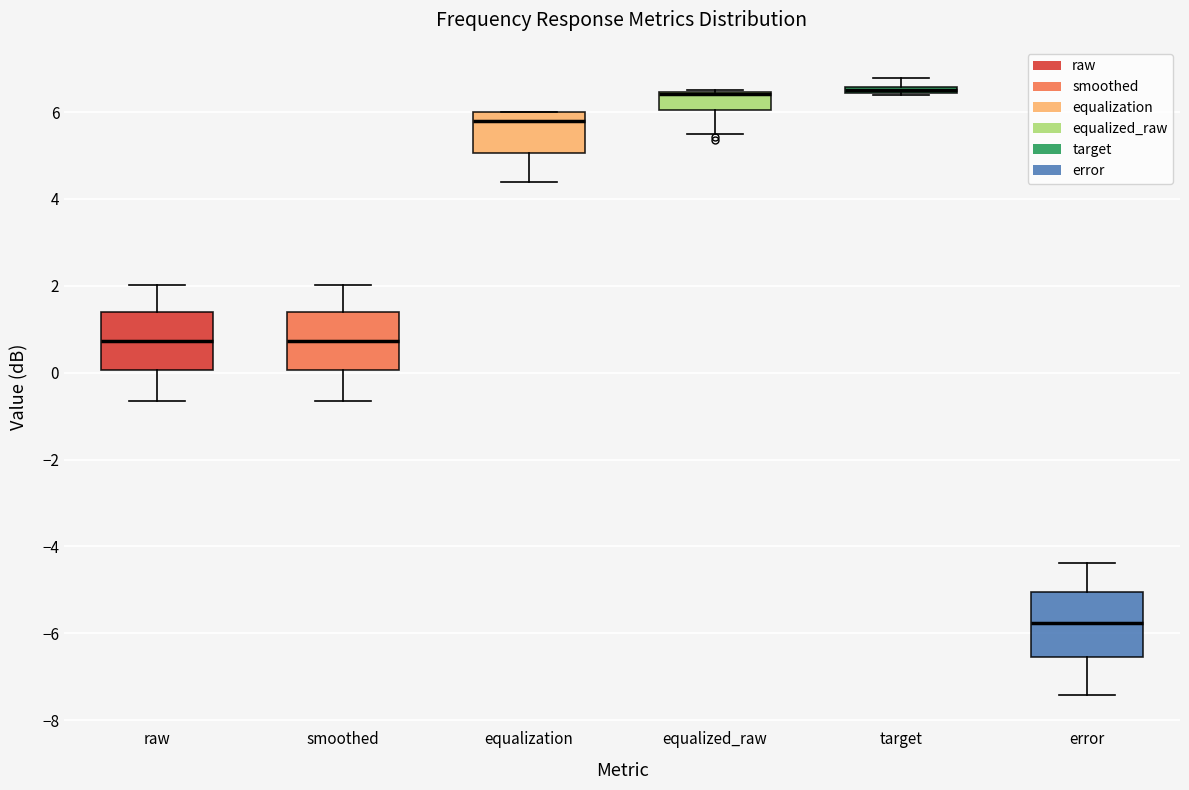

Where is the upper edge of the box for equalized_raw on the y-axis? The values are not printed on the chart, so give them approximately, as read against the axis.

6.4